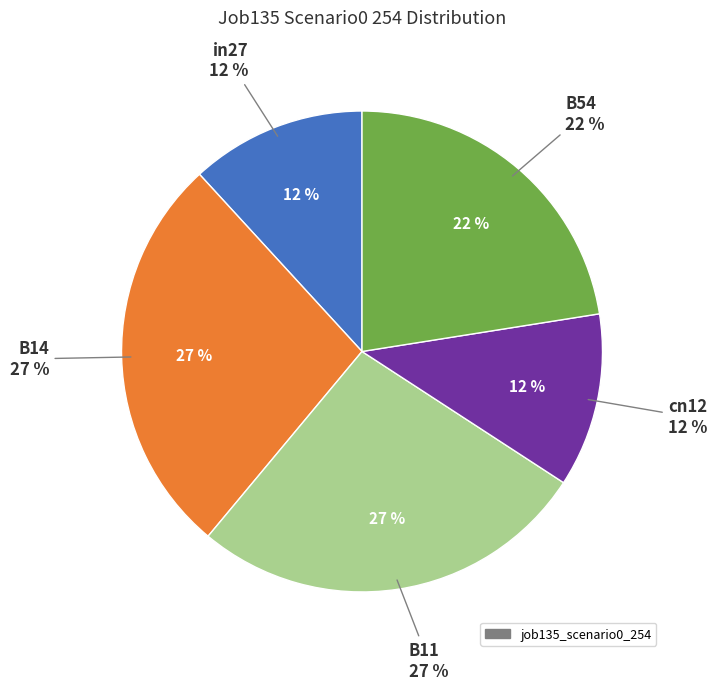

True or false: B11 accounts for 27% of the total.

True